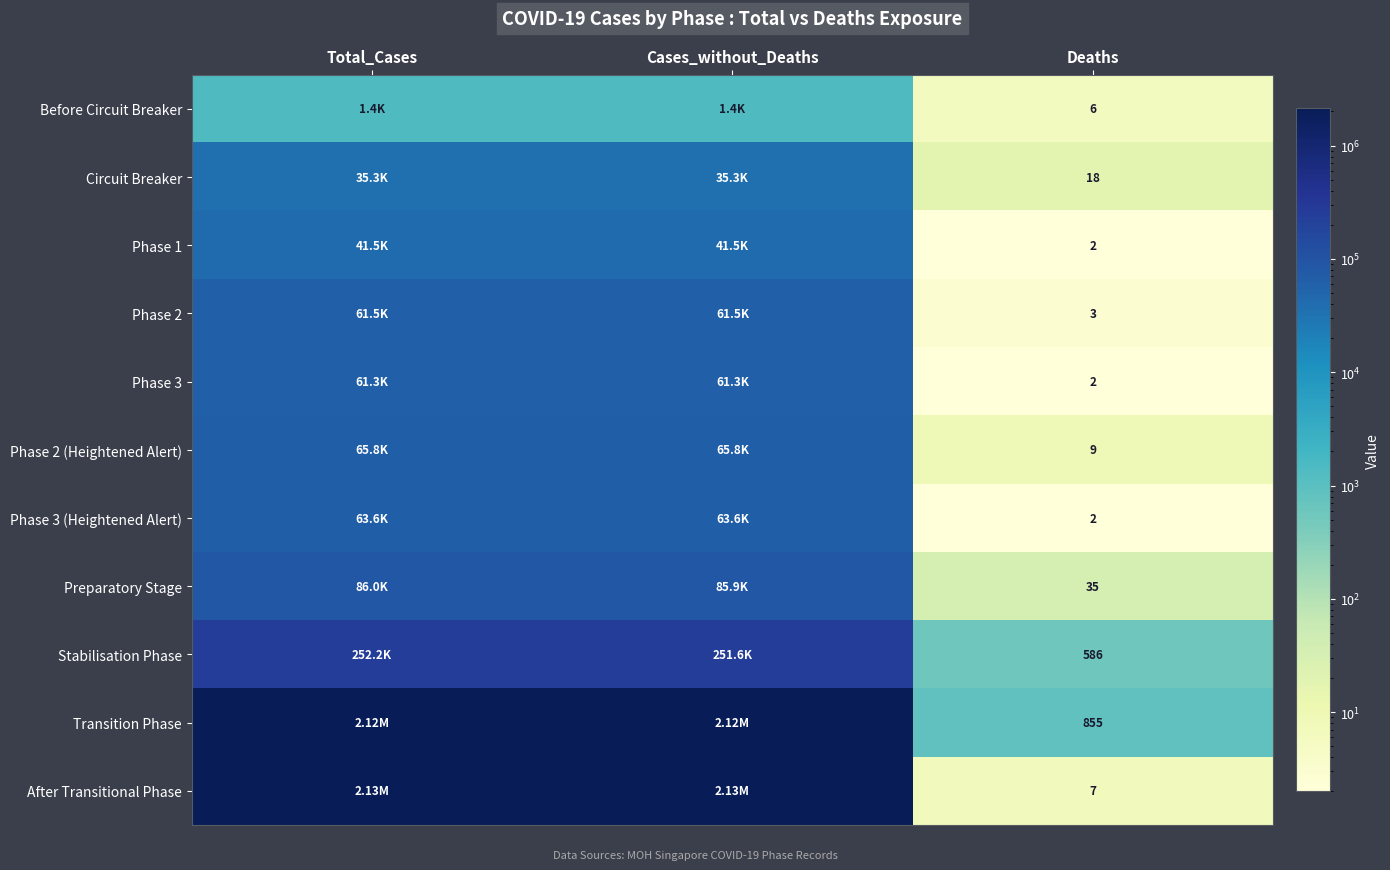

What is the difference between the second highest and minimum values in the Stabilisation Phase series?

251016